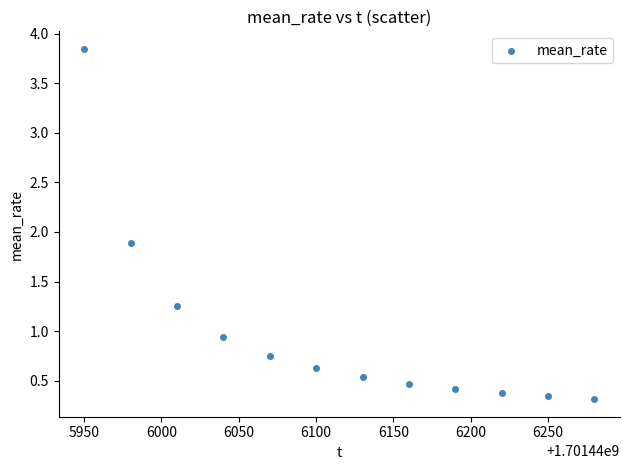

What Y value in the scatter plot is closest to 2?

1.9